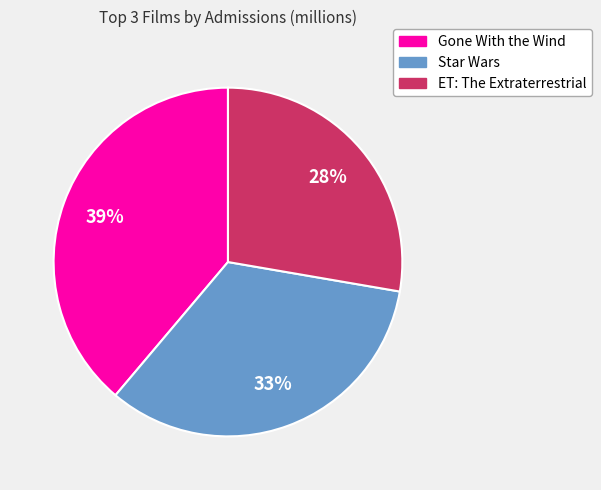

The ET: The Extraterrestrial slice represents 38% of the pie. True or false?

False